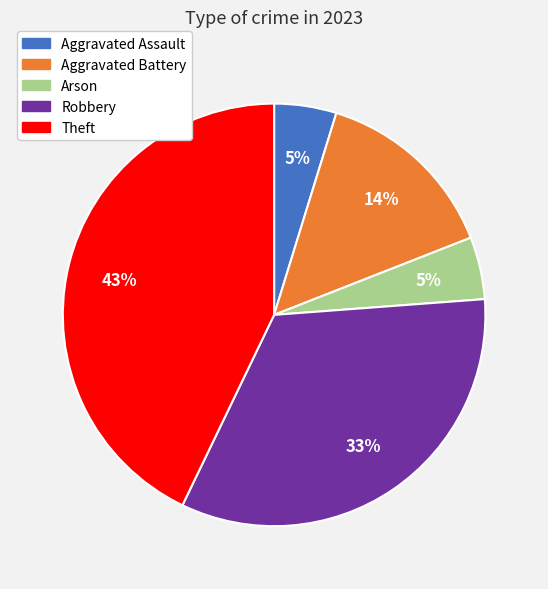

What percentage is the Aggravated Battery slice, to the nearest percent?

14%